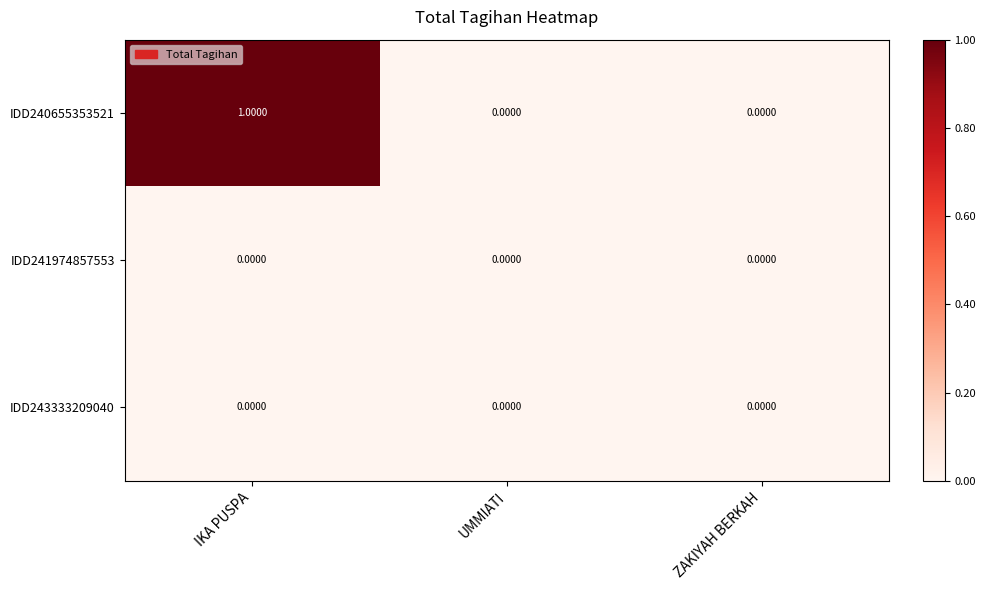

At which category is the sum across all series the highest?

IKA PUSPA